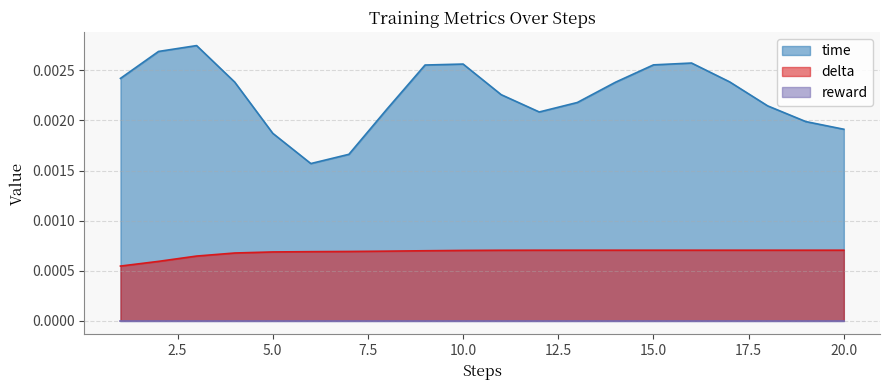

Which series has the largest total across all categories?

time